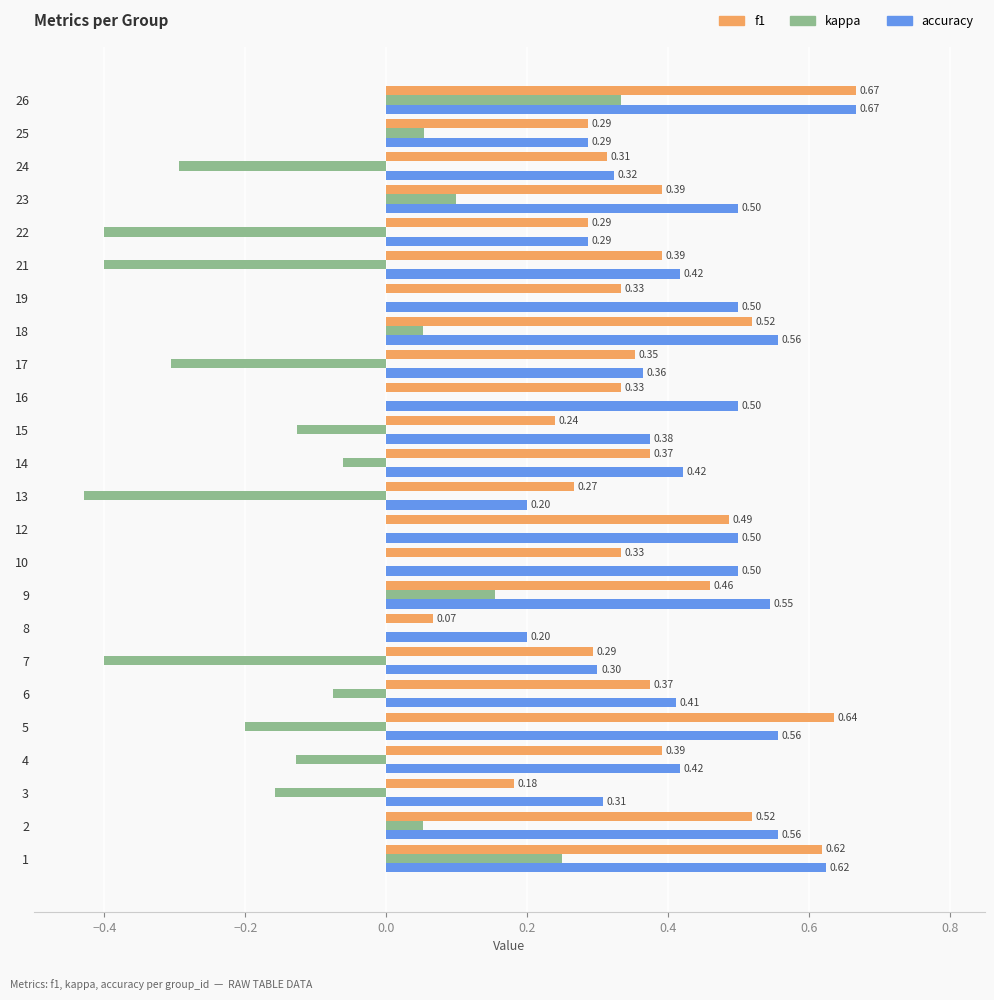

At which category is the sum across all series the highest?

26